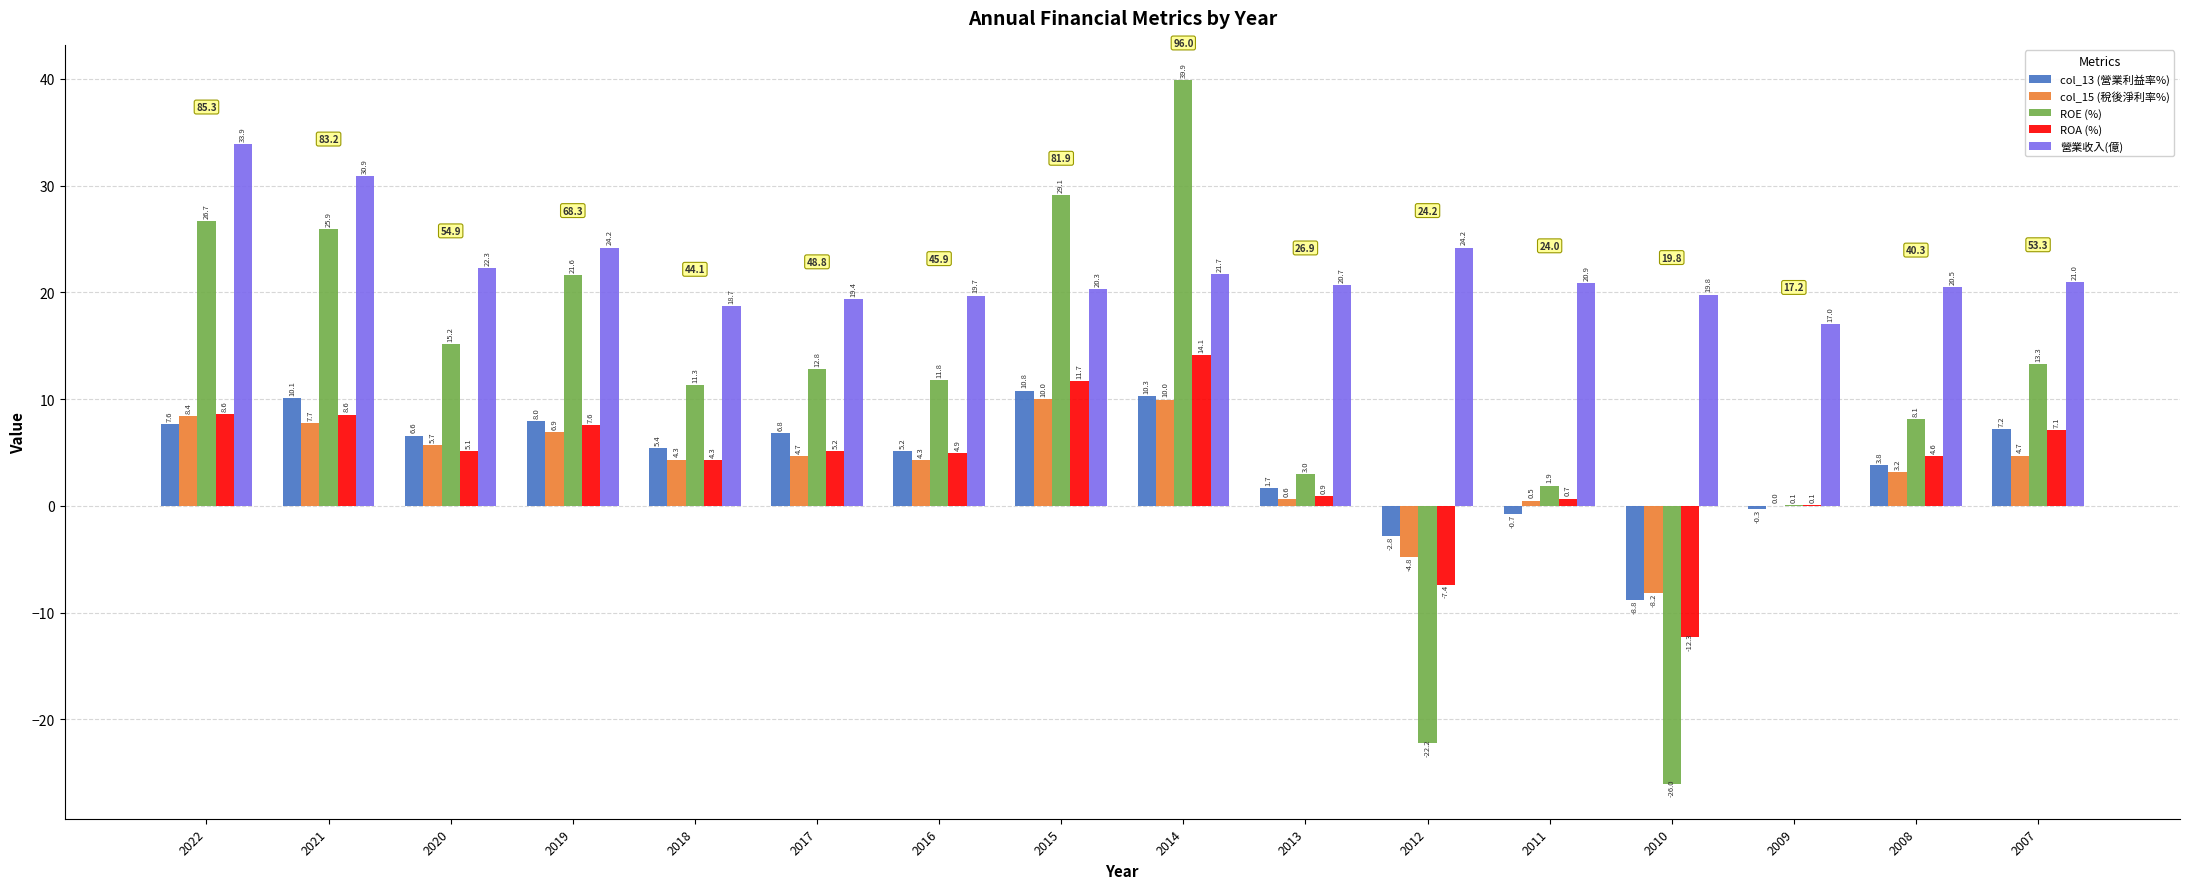

Between 2012 and 2009, which series saw the biggest shift?

ROE (%)